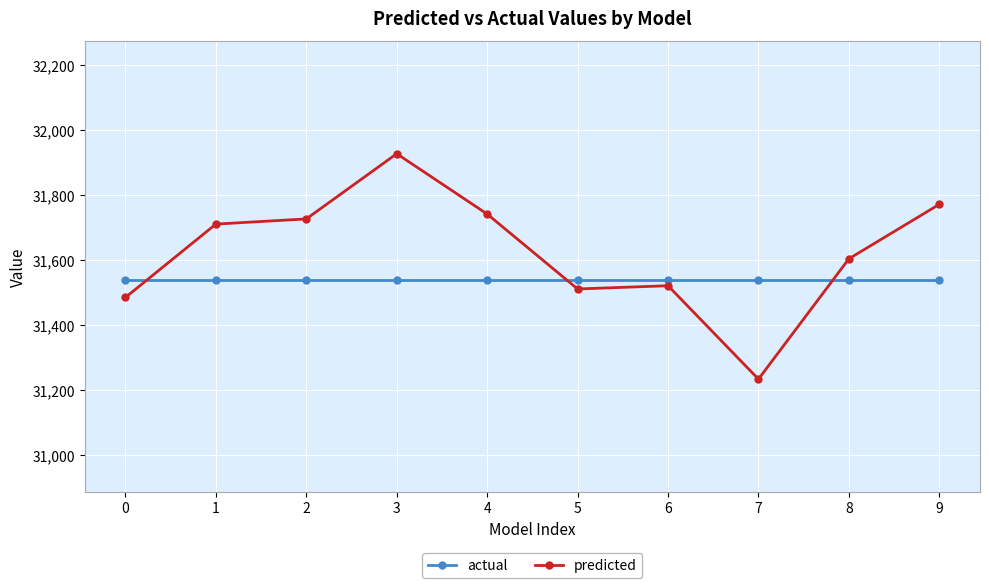

What is the difference between the highest and lowest values at 1?

173